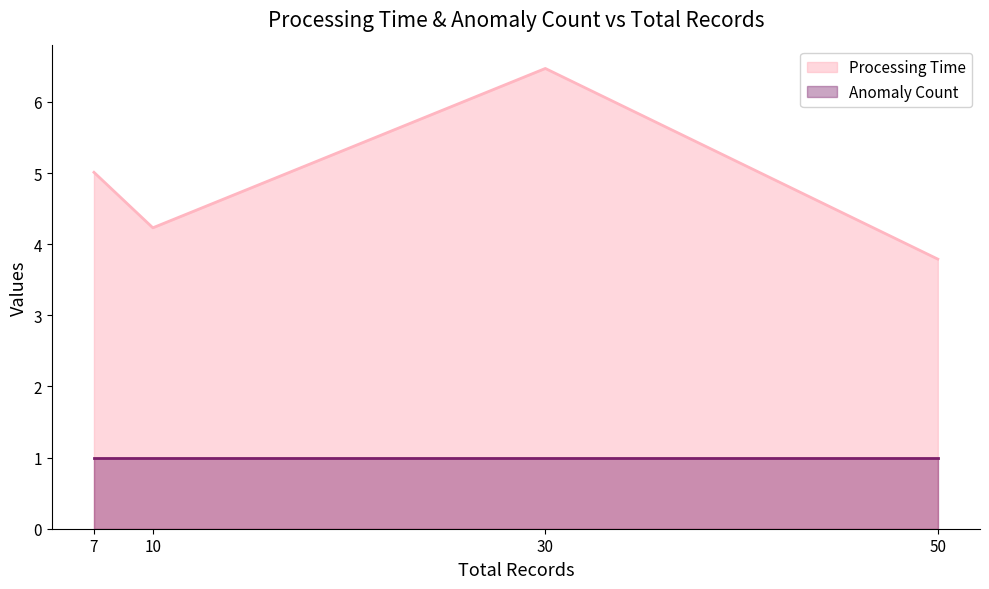

Reading right to left, what are all the values shown in this chart?

Processing Time: 50=3.8	7=5.0	10=4.2	30=6.5
Anomaly Count: 50=1.0	7=1.0	10=1.0	30=1.0